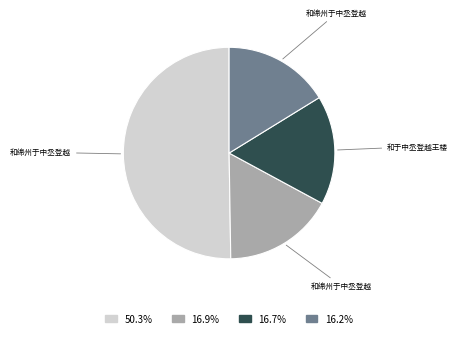

Is there any slice that represents more than half of the pie?

Yes